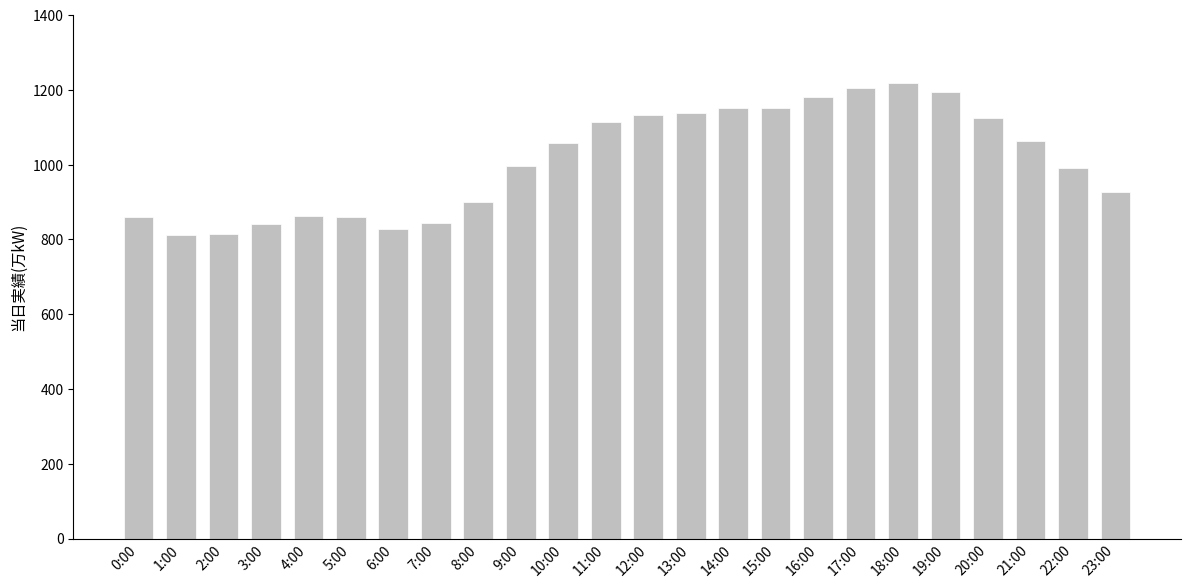

What is the maximum value shown in the chart?

1219